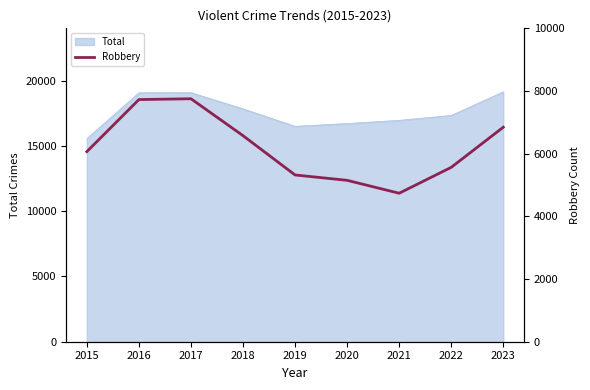

Reading left to right, what are all the values shown in this chart?

2015=6066	2016=7727	2017=7753	2018=6575	2019=5321	2020=5150	2021=4738	2022=5564	2023=6845